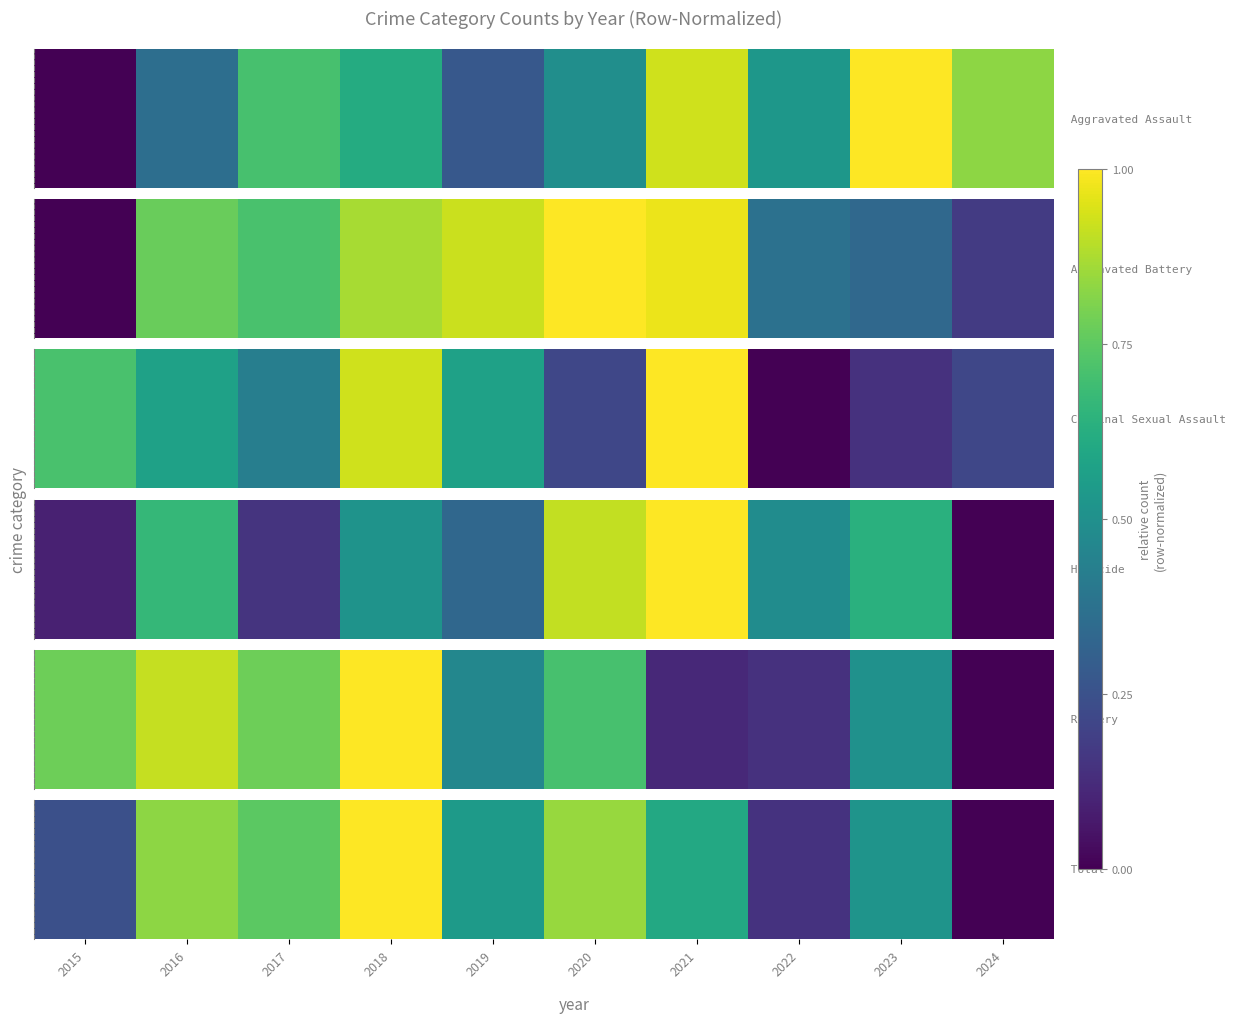

What is the maximum value shown in the chart?

1.0